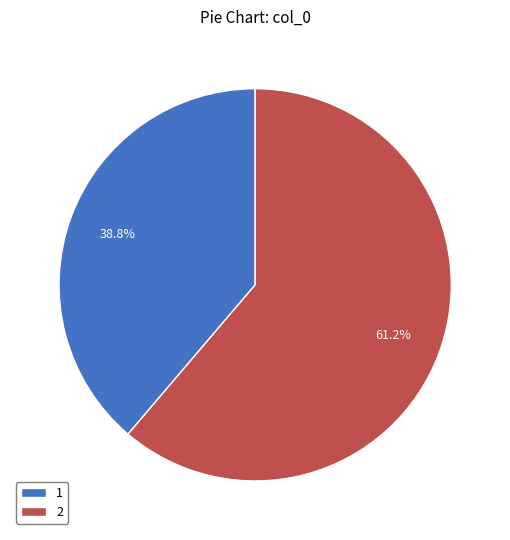

What is the majority slice?

2